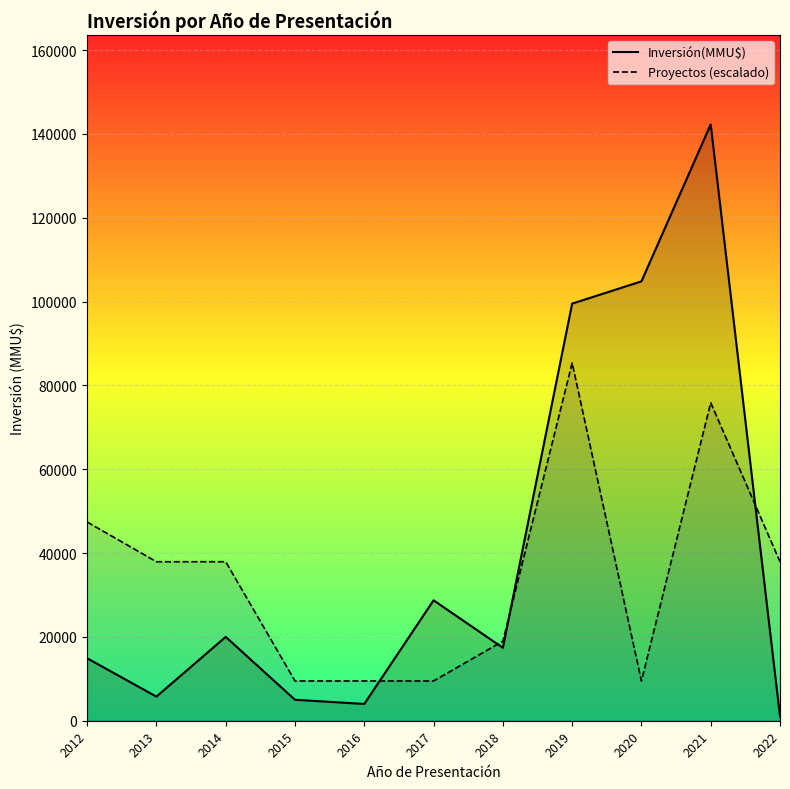

What is the sum of all Inversión(MMU$) values?

443335.0